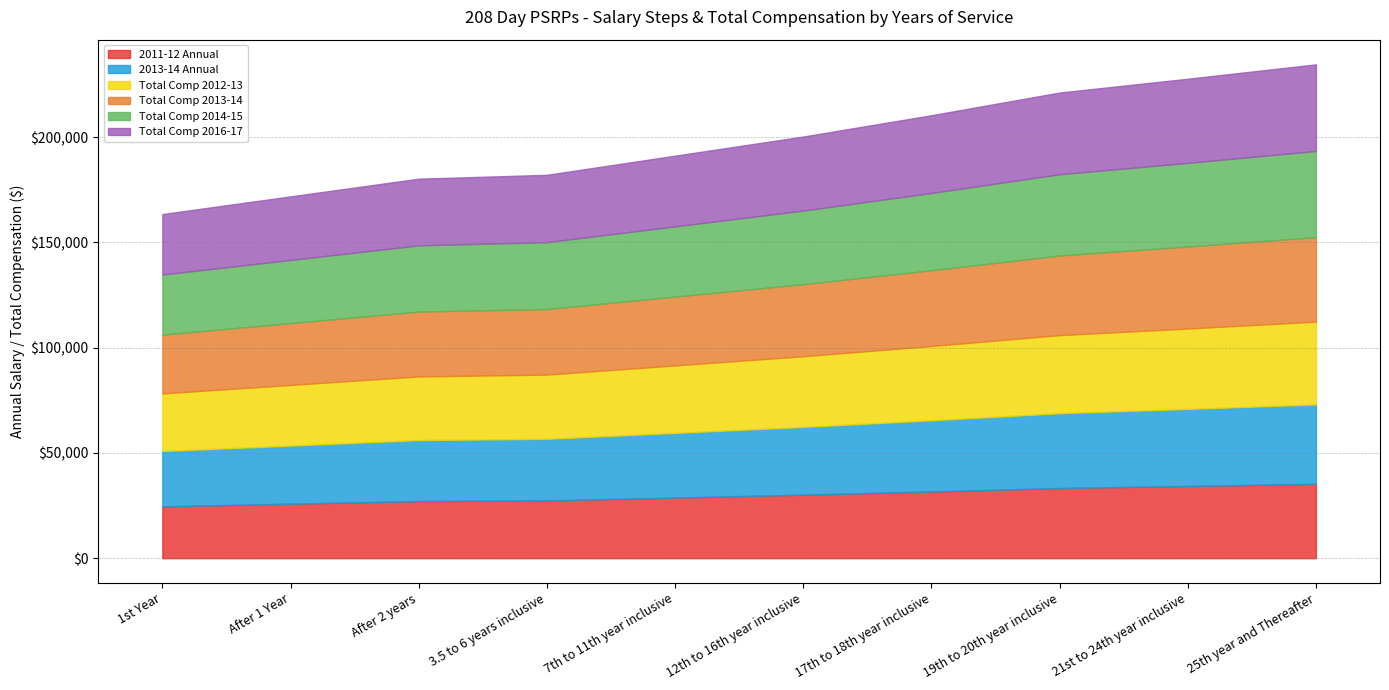

What is the value of the Total Comp 2013-14 point at the 7th from the left?

35984.2